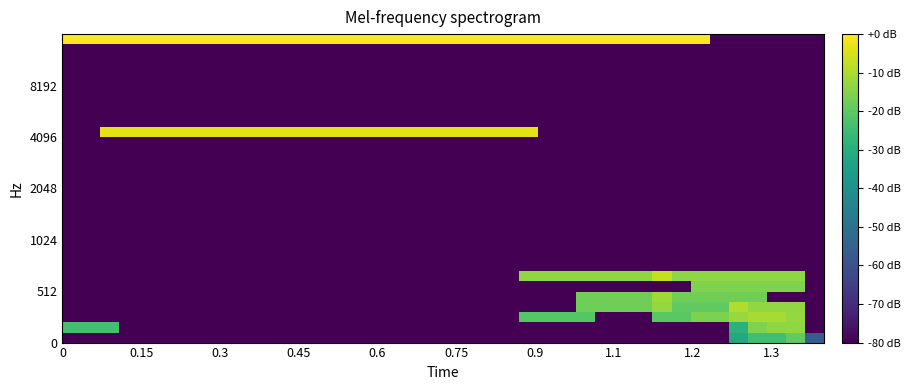

How many data points does each series have?

40